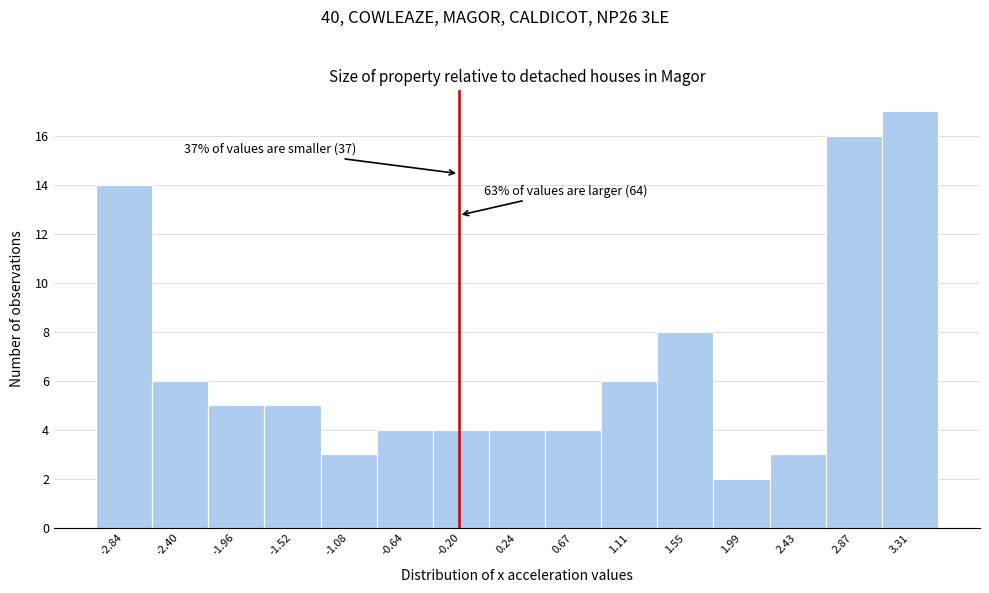

Reading left to right, extract all data points from this chart.

-2.84=14	-2.40=6	-1.96=5	-1.52=5	-1.08=3	-0.64=4	-0.20=4	0.24=4	0.67=4	1.11=6	1.55=8	1.99=2	2.43=3	2.87=16	3.31=17